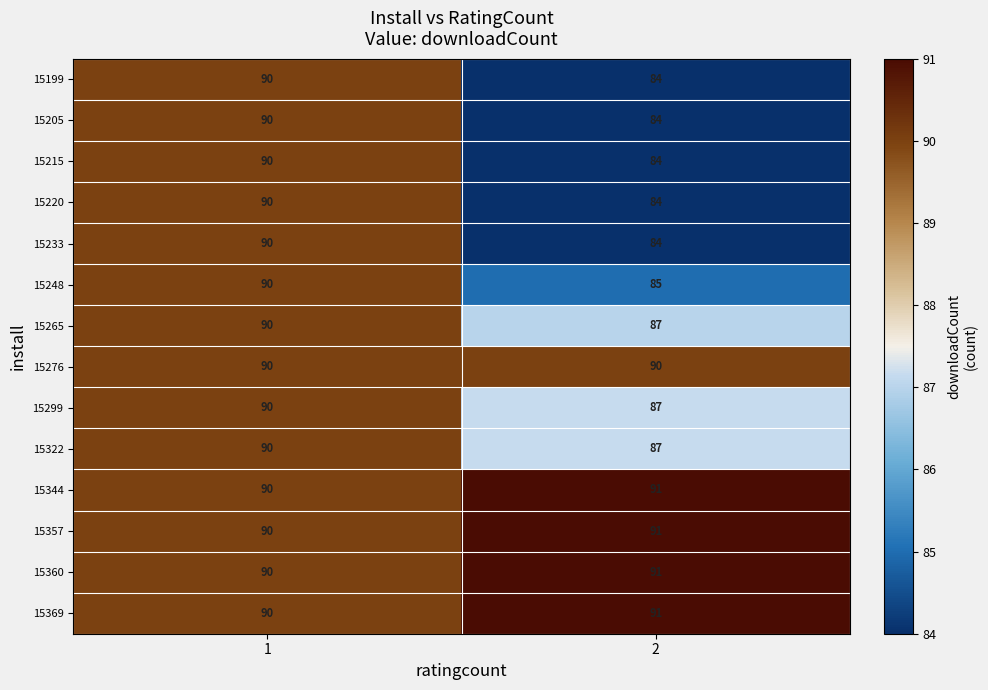

What value does the 15322 series have at 1?

90